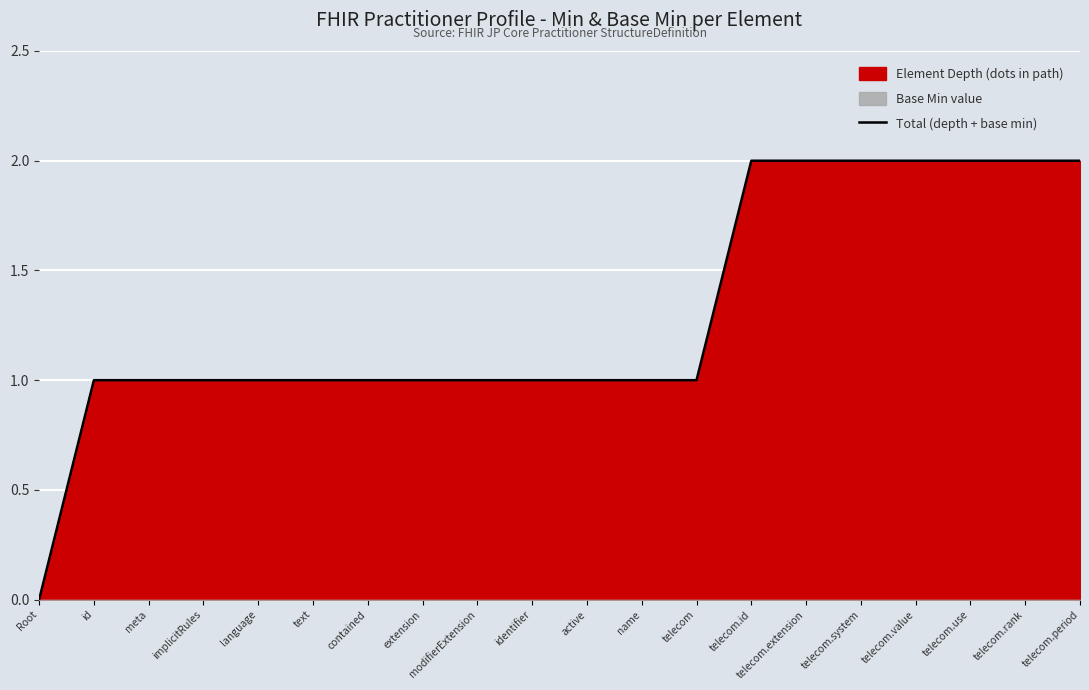

List the labels in order of value, largest first.

telecom.id, telecom.extension, telecom.system, telecom.value, telecom.use, telecom.rank, telecom.period, id, meta, implicitRules, language, text, contained, extension, modifierExtension, identifier, active, name, telecom, Root